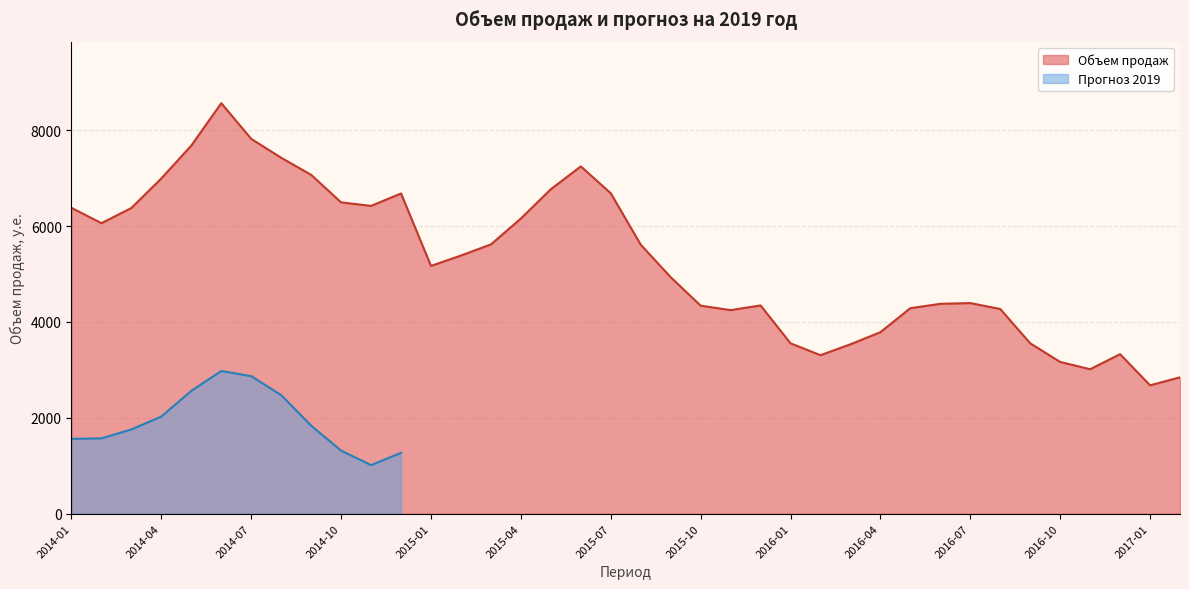

Which has a higher value, 2016-10 or 2017-01?

2016-10